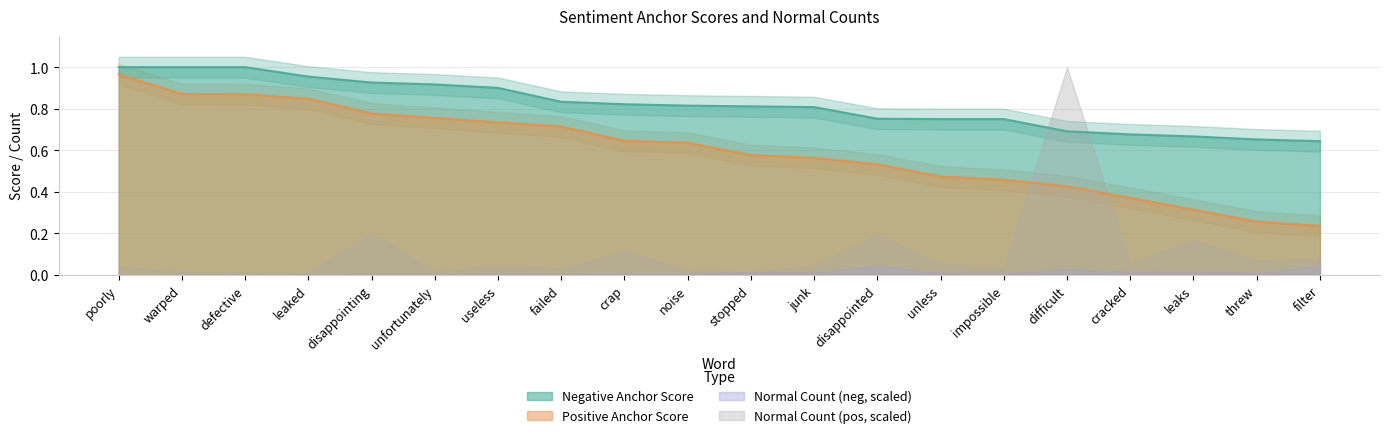

Which series changed the most between failed and noise?

Positive Anchor Score